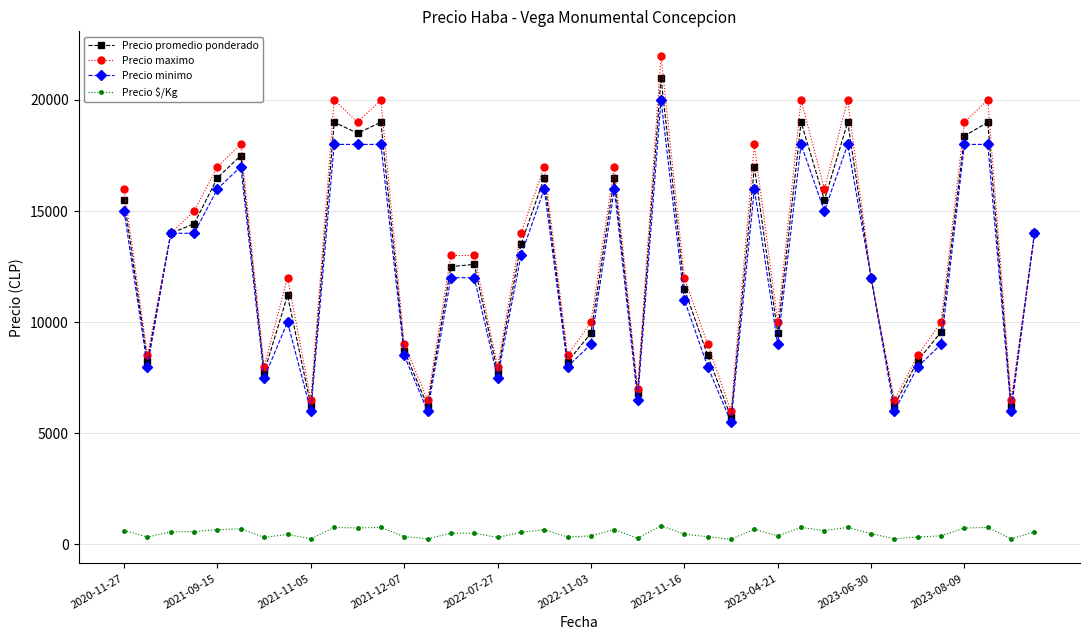

True or false: Precio $/Kg has more than 1 interior local peaks.

True